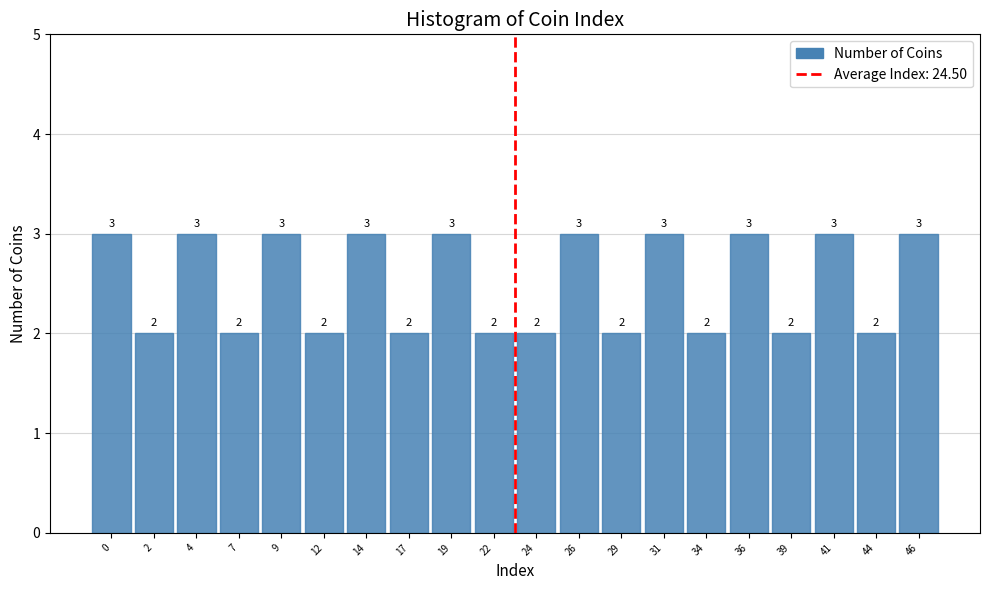

Reading right to left, what are all the values shown in this chart?

3	2	3	2	3	2	3	2	3	2	2	3	2	3	2	3	2	3	2	3